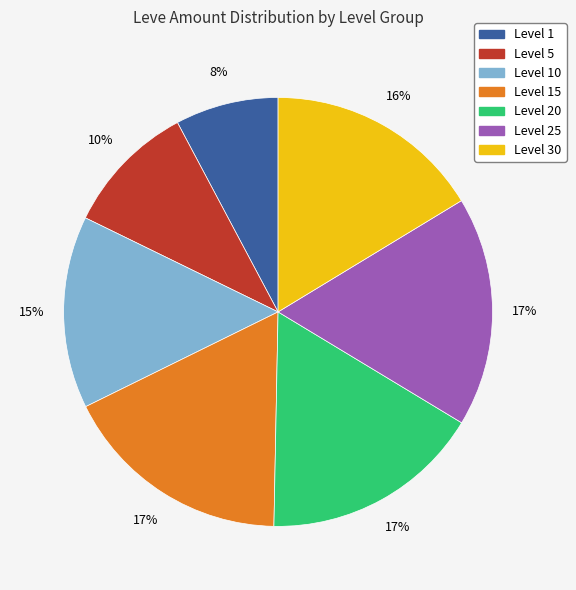

Do Level 20 and Level 30 together represent more than half of the pie?

No